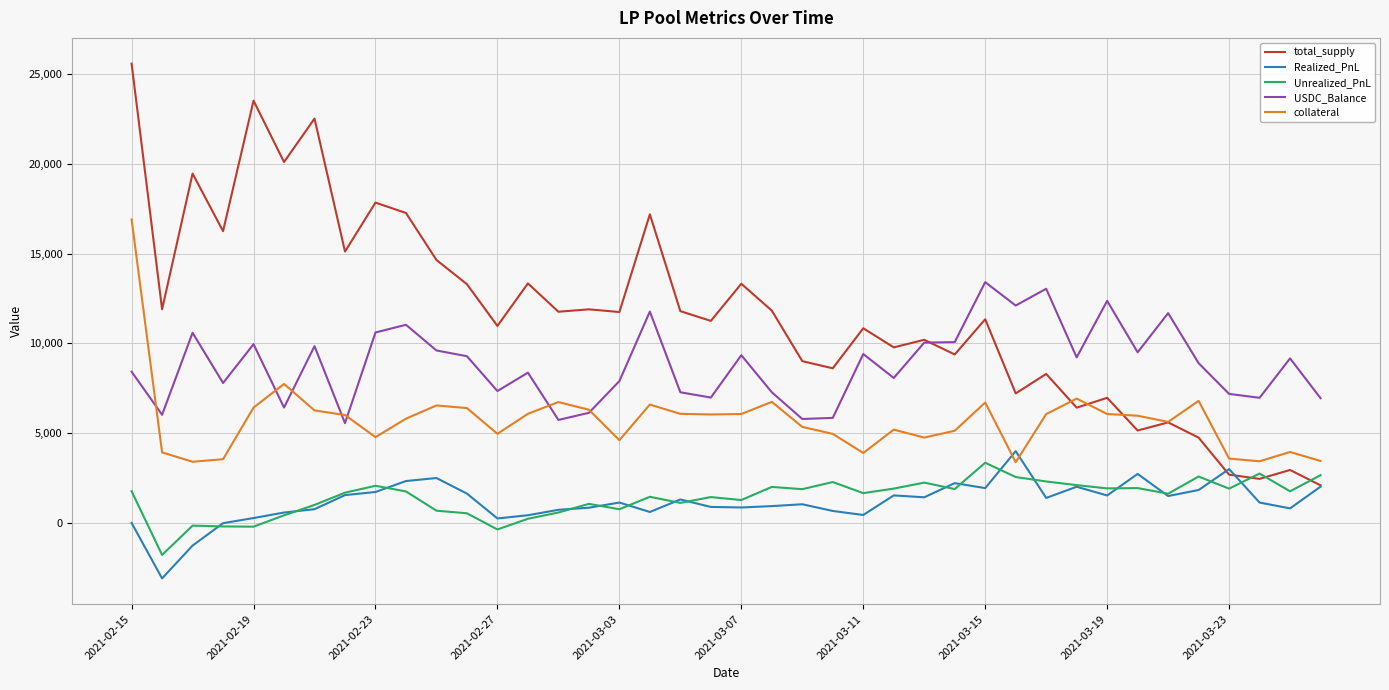

Which series has the widest spread of values?

total_supply